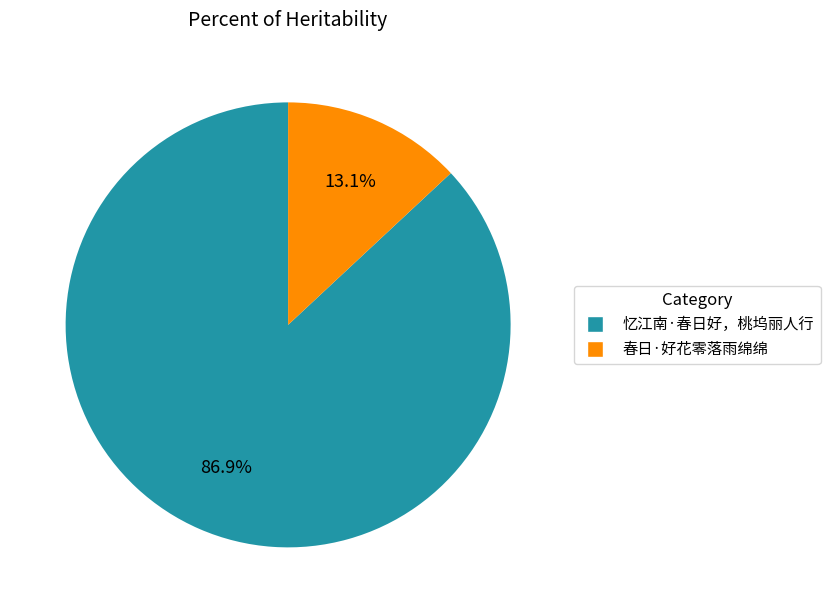

What percentage do 忆江南·春日好，桃坞丽人行 and 春日·好花零落雨绵绵 together represent?

100.0%